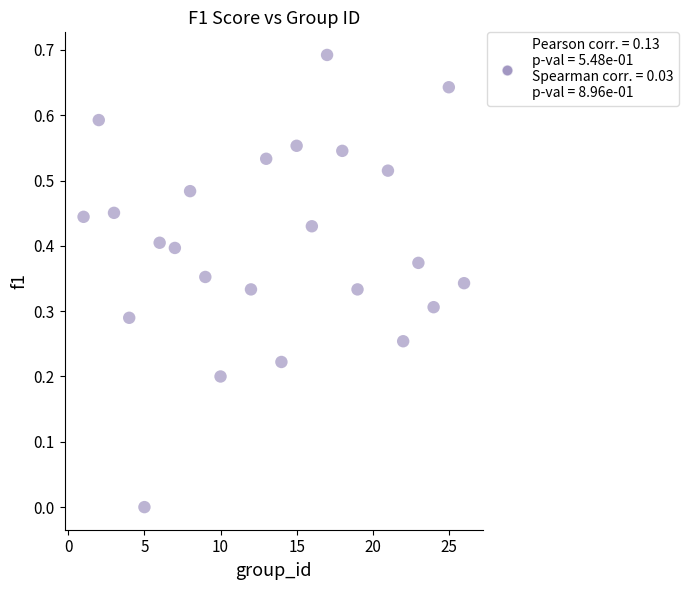

What is the range of X values (max minus min)?

25.0